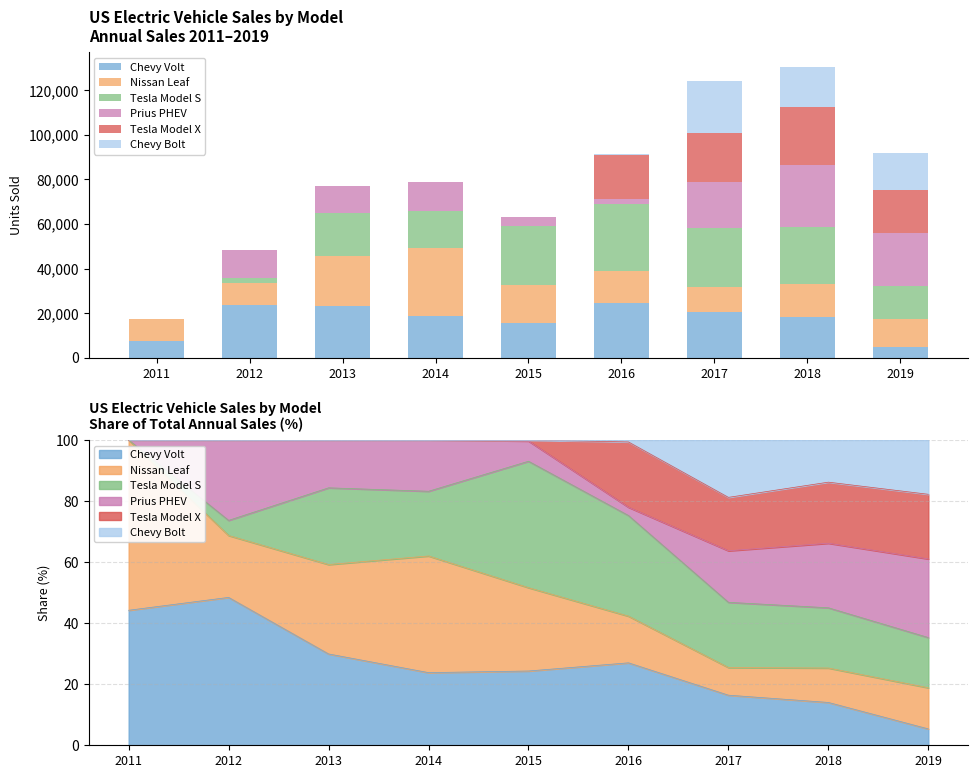

Reading left to right, what are all the values shown in this chart?

Chevy Volt: 2011=7671	2012=23461	2013=23094	2014=18805	2015=15393	2016=24739	2017=20349	2018=18306	2019=4915
Nissan Leaf: 2011=9674	2012=9819	2013=22610	2014=30200	2015=17269	2016=14006	2017=11230	2018=14715	2019=12365
Tesla Model S: 2011=0	2012=2400	2013=19400	2014=16750	2015=26200	2016=30200	2017=26500	2018=25745	2019=15090
Prius PHEV: 2011=0	2012=12749	2013=12088	2014=13264	2015=4191	2016=2474	2017=20936	2018=27595	2019=23630
Tesla Model X: 2011=0	2012=0	2013=0	2014=0	2015=208	2016=19600	2017=21700	2018=26100	2019=19425
Chevy Bolt: 2011=0	2012=0	2013=0	2014=0	2015=0	2016=579	2017=23297	2018=18019	2019=16313